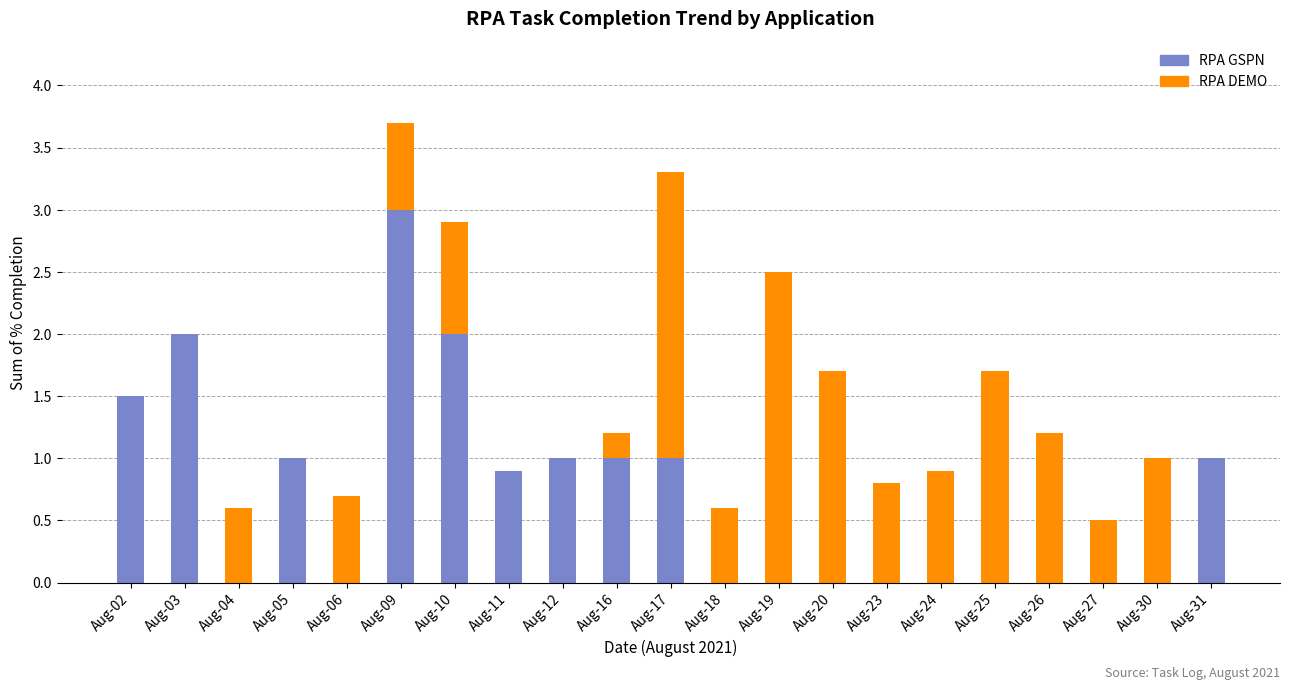

What is the highest value of the RPA GSPN series?

3.0